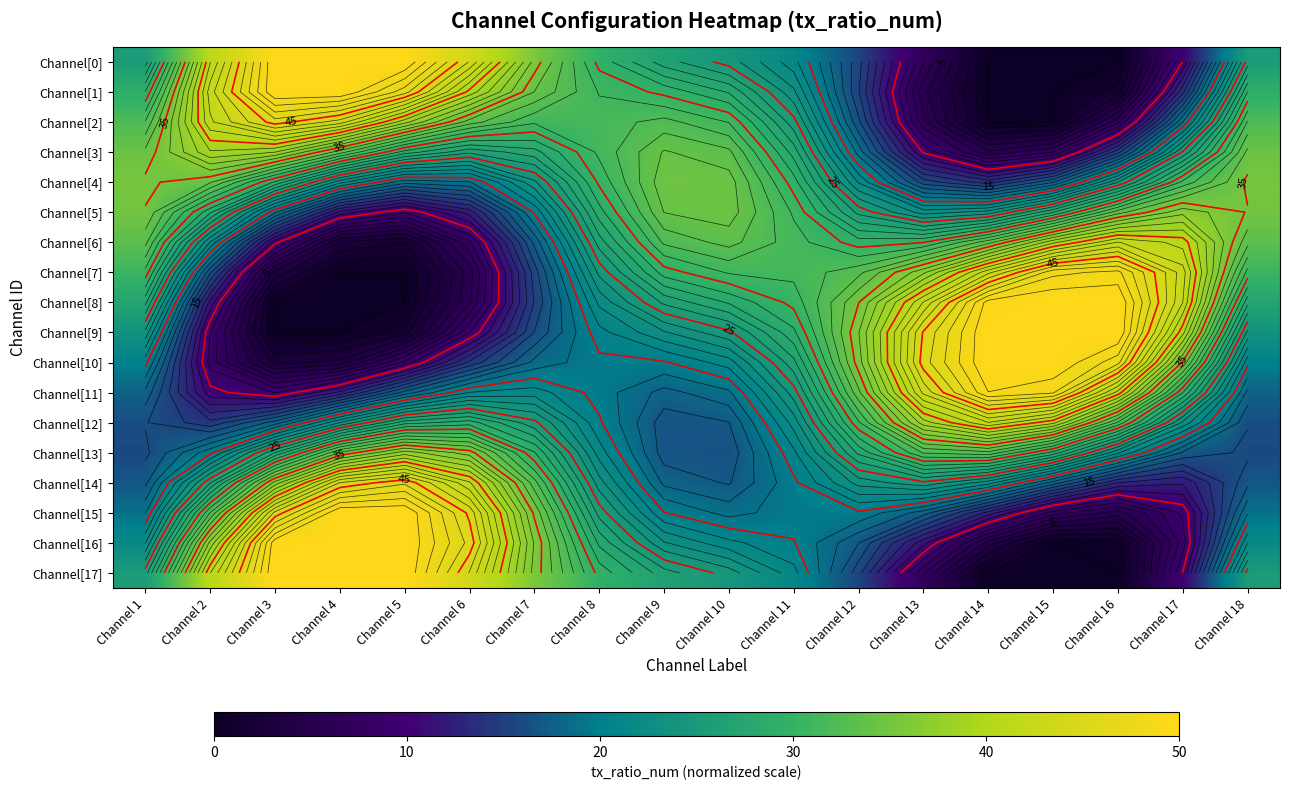

What is the average value of the Channel[10] series?

24.8